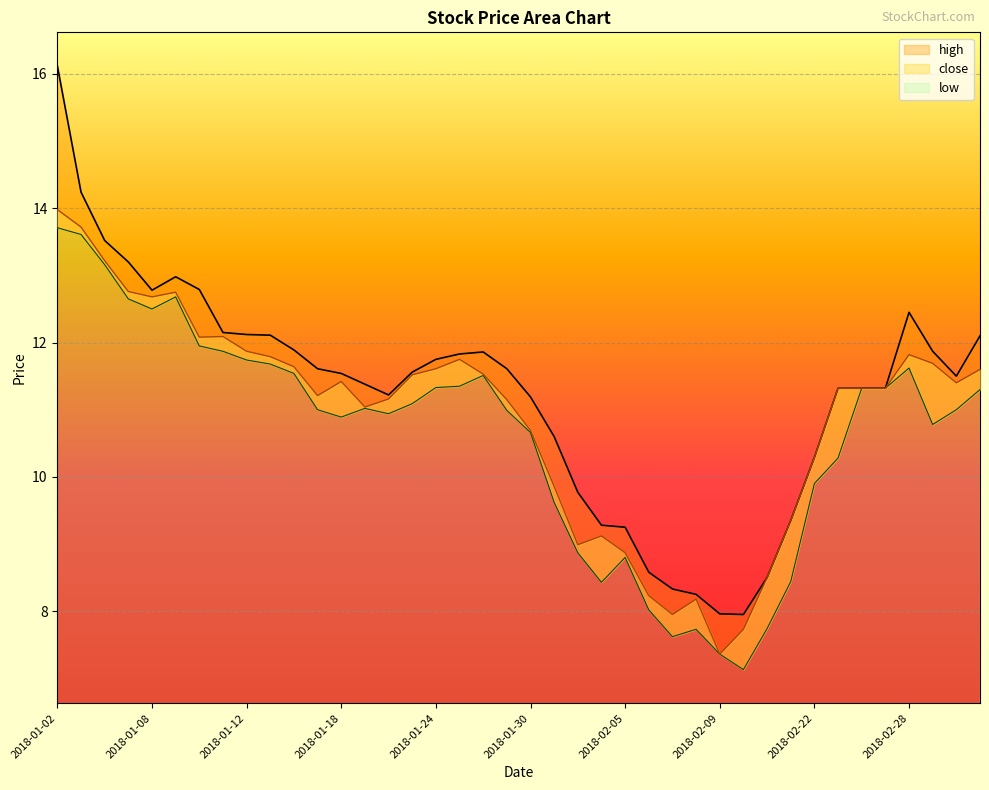

True or false: low has more than 0 points higher than both neighbors.

True